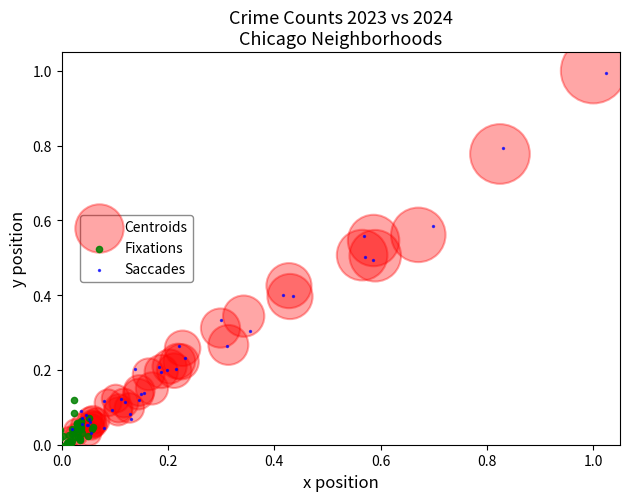

Which series has the largest Y range (max minus min)?

Centroids